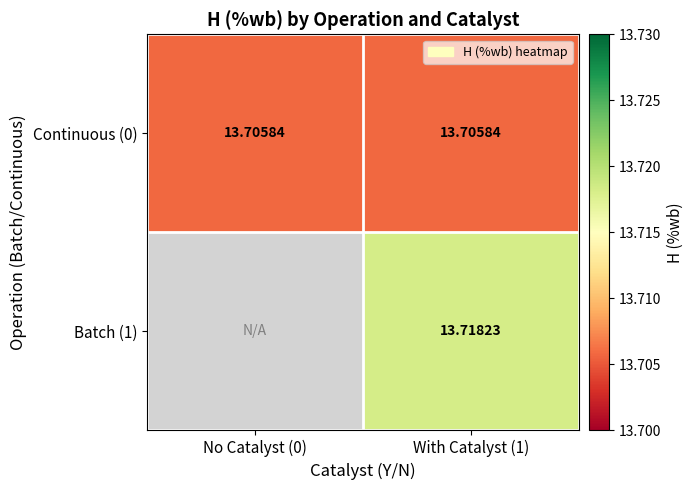

Is it true that Continuous (0) equals 21.5 at No Catalyst (0)?

False